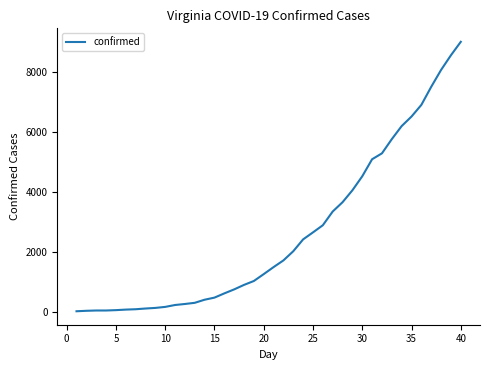

What is the greatest value displayed?

8990